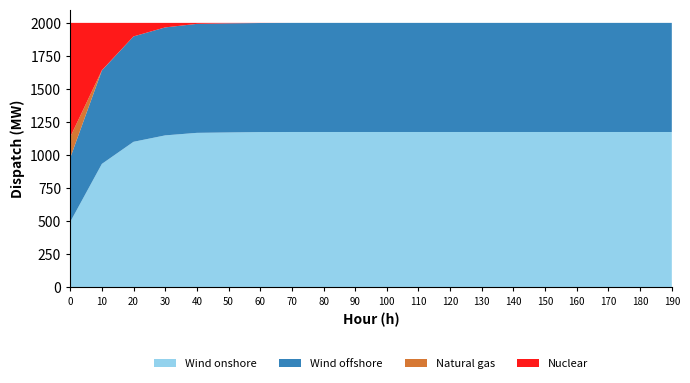

What is the total value across all series at 70?

2000.0